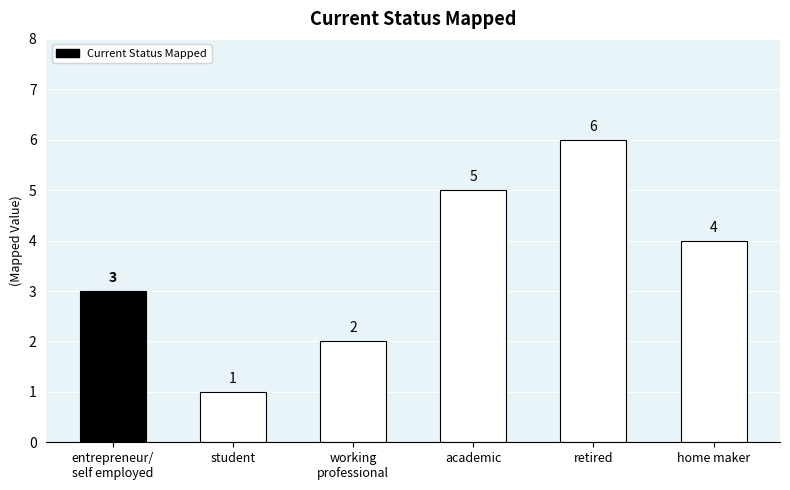

What is the difference between the second highest and minimum values?

4